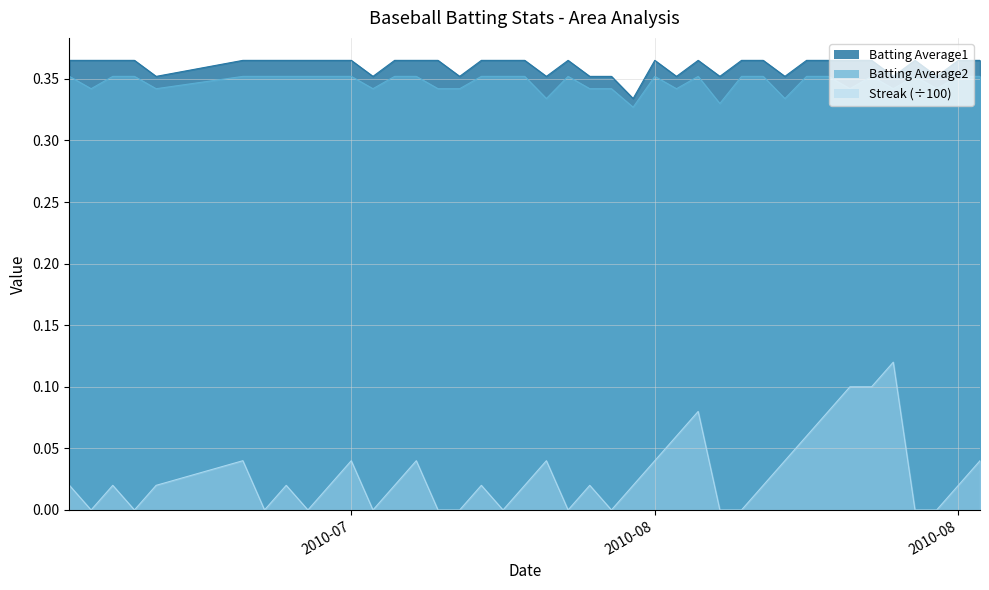

What is the label of the 30th point from the right?

2010-07